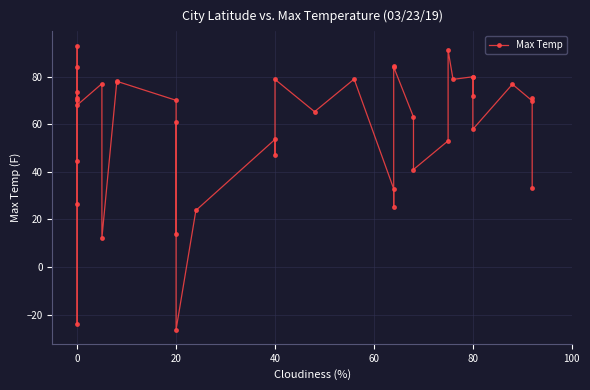

What is the change in value from 20 to 40?

+8.8